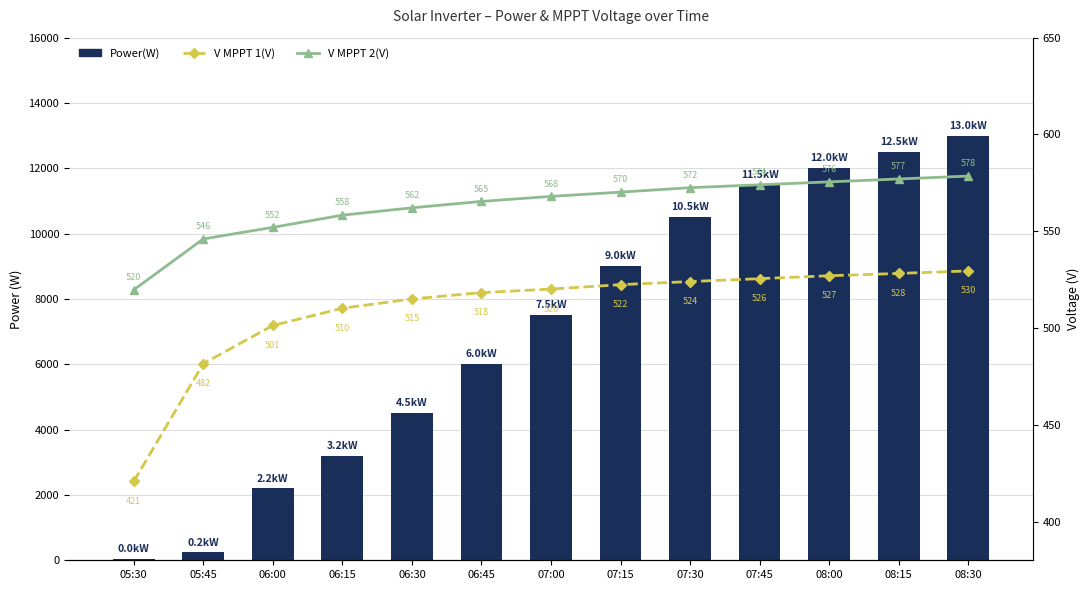

How many data points does each series have?

13